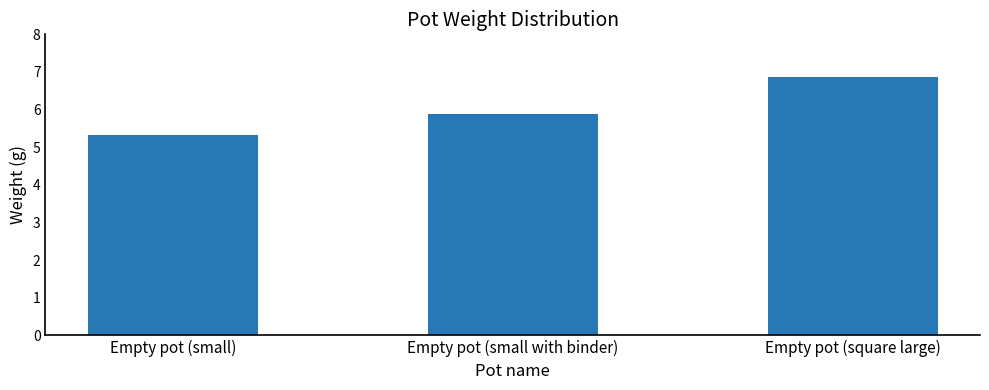

Rank the categories by value from highest to lowest.

Empty pot (square large), Empty pot (small with binder), Empty pot (small)